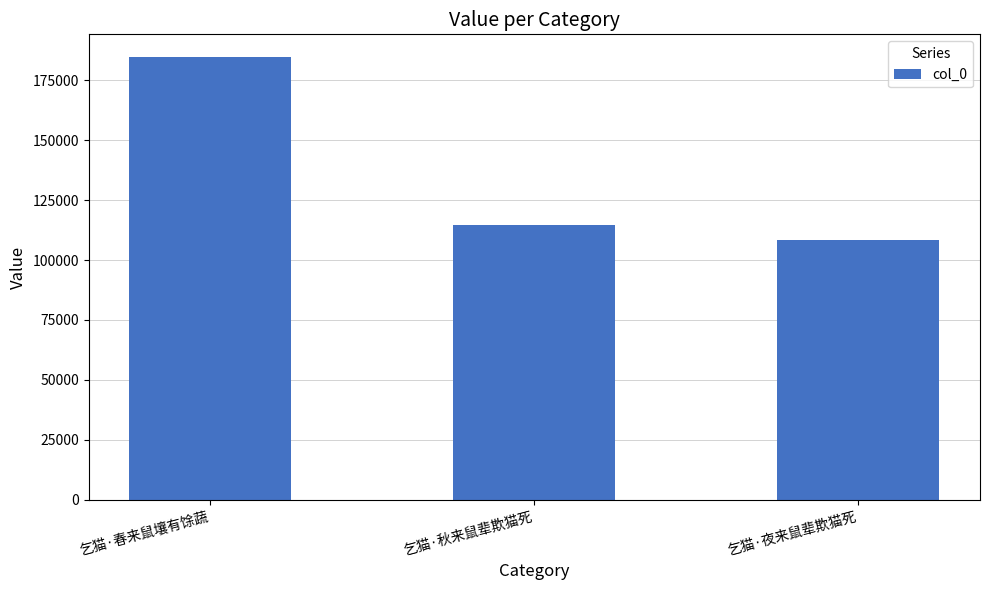

Reading left to right, what are all the values shown in this chart?

184847	114621	108508